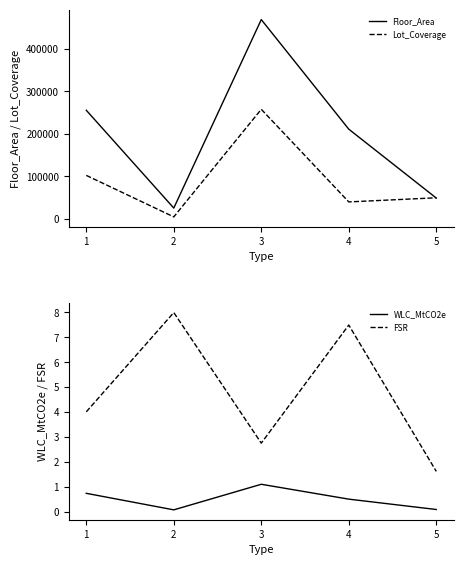

Is the value of Lot_Coverage at 4 greater than the value of FSR at 5?

Yes